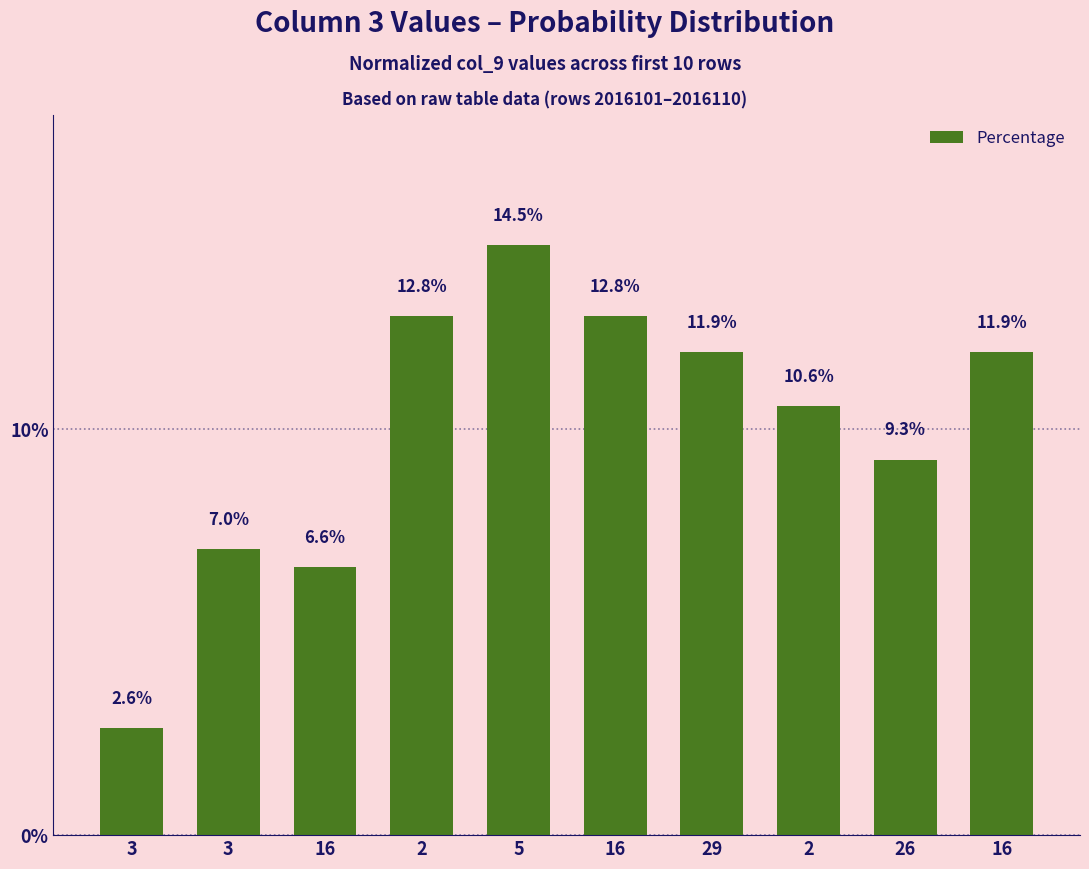

Does the chart contain any negative values?

No